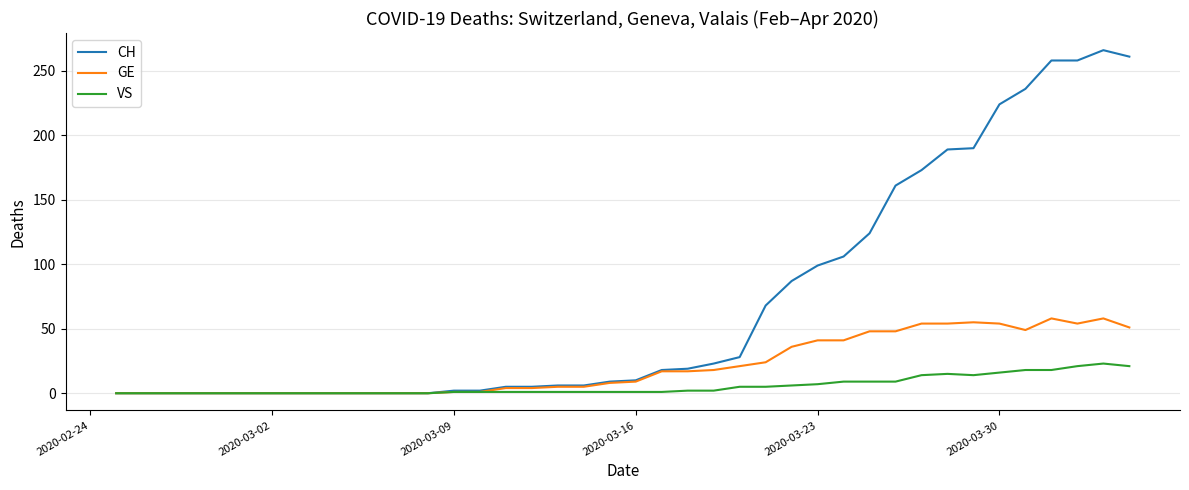

Rank the series by their average value, from highest to lowest.

CH, GE, VS